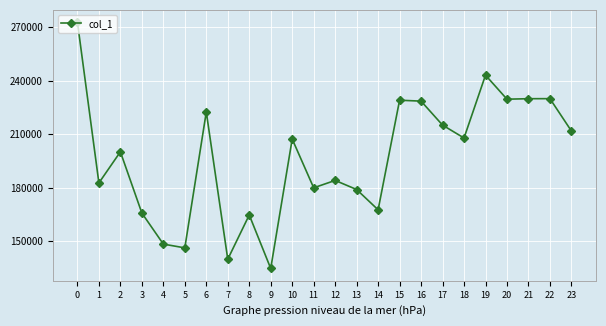

What is the change in value from 14 to 21?

+62291